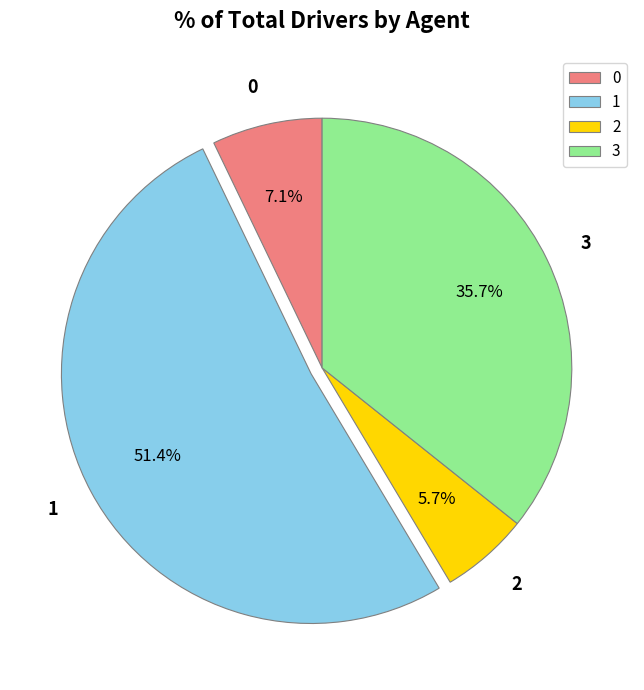

Combined, do 0 and 1 account for over 50%?

Yes